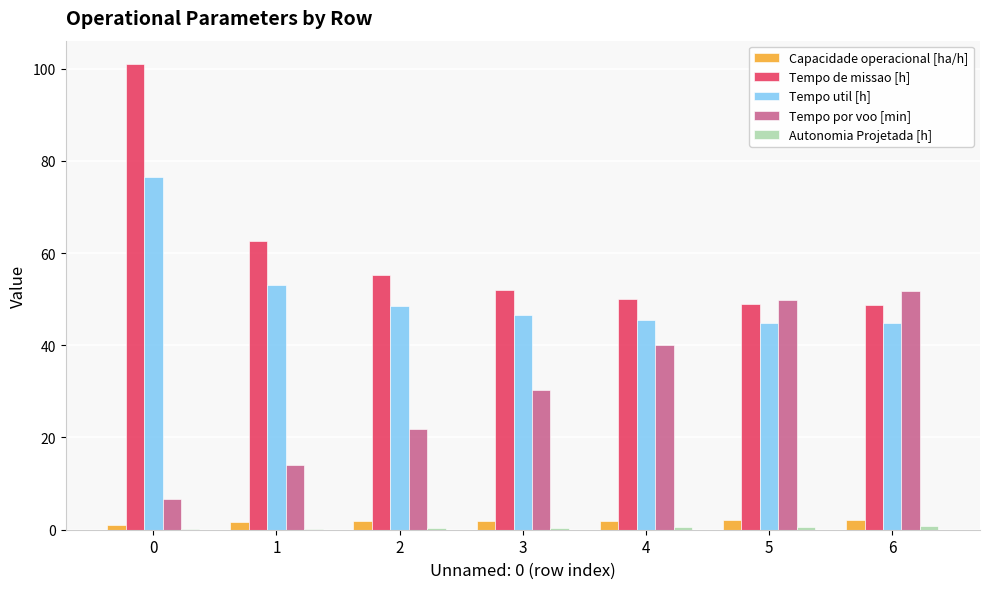

The value of Tempo de missao [h] at 6 is 29.5. True or false?

False